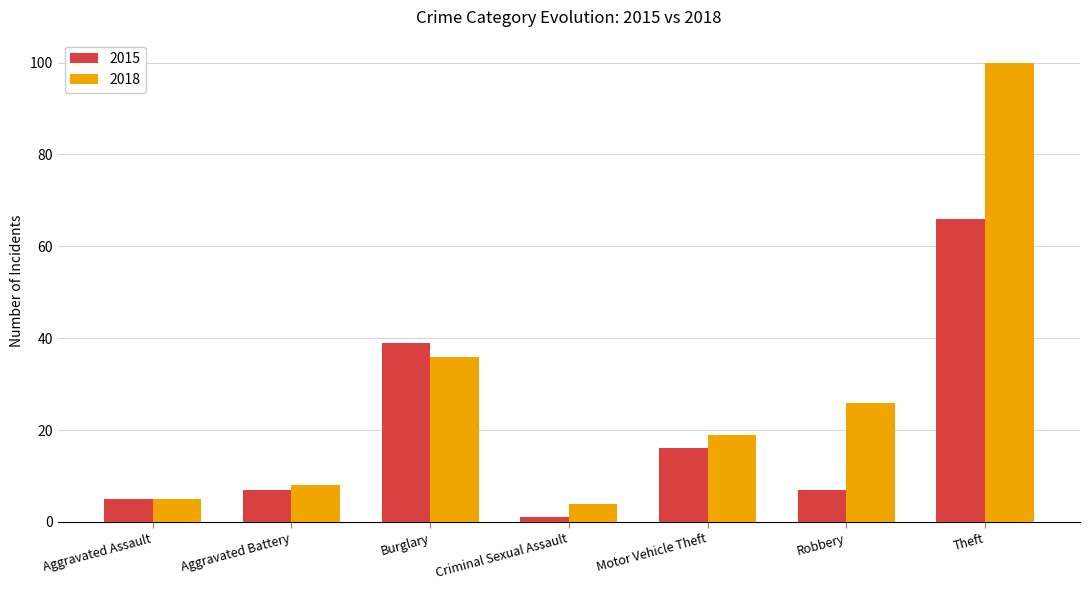

True or false: 2015 has a value of 57 at Burglary.

False